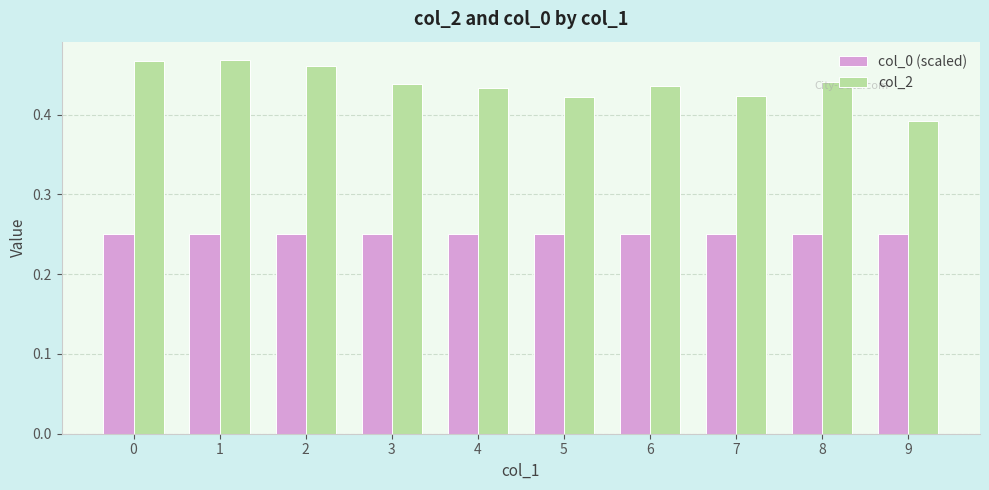

The col_2 series shows 0.2 at 8. True or false?

False